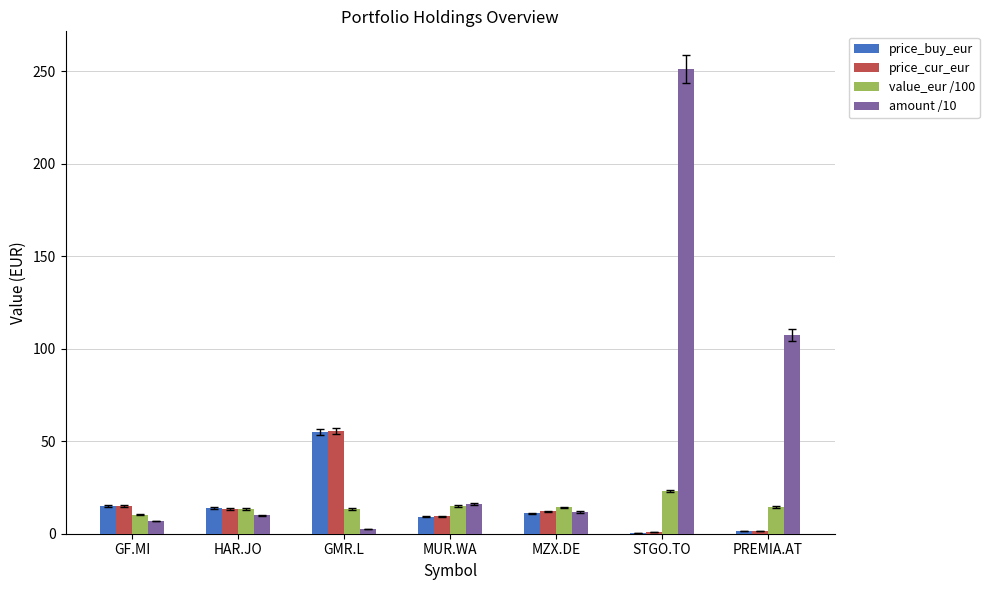

Which series has the largest range (max minus min)?

amount /10